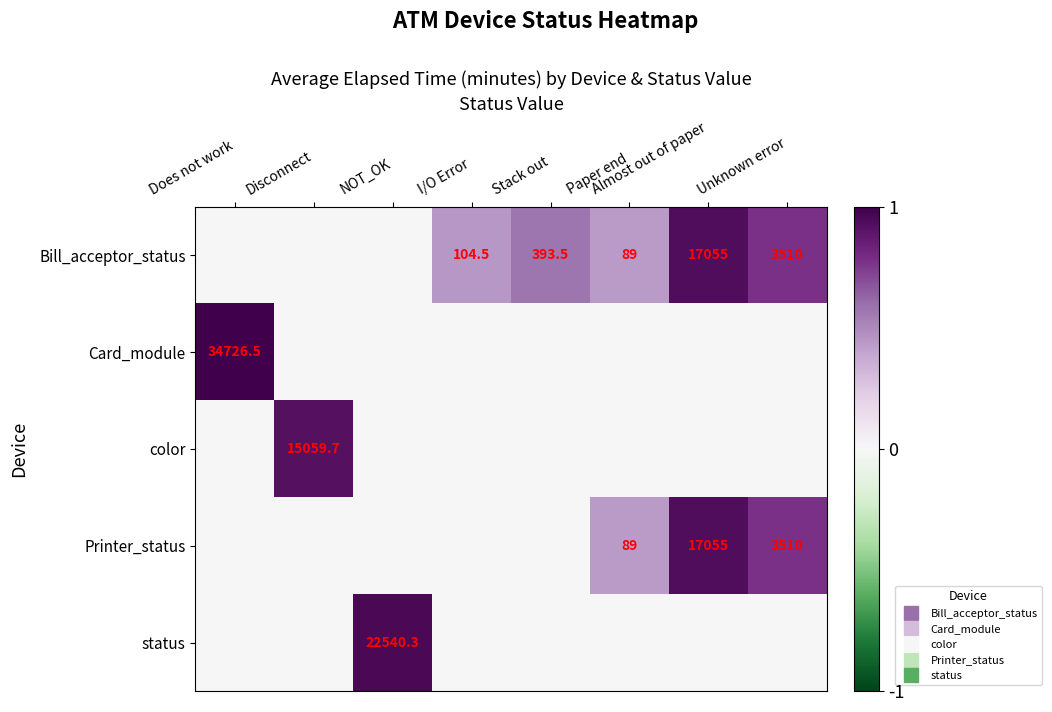

True or false: Printer_status has a value of 0.4 at Stack out.

False